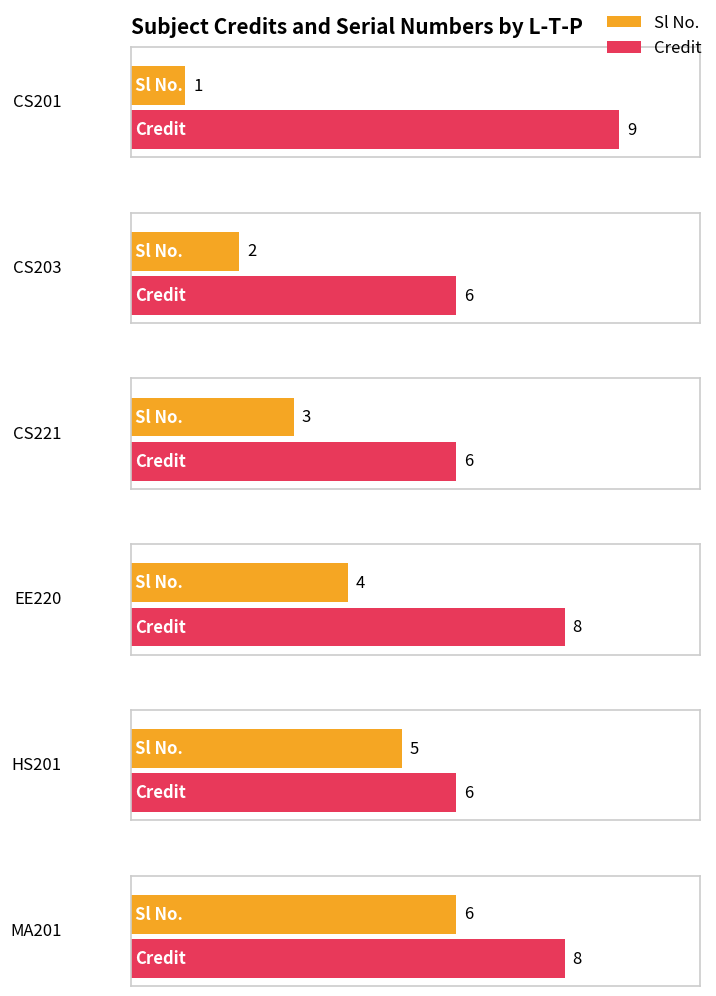

What is the difference between the maximum and second lowest values in the Sl No. series?

4